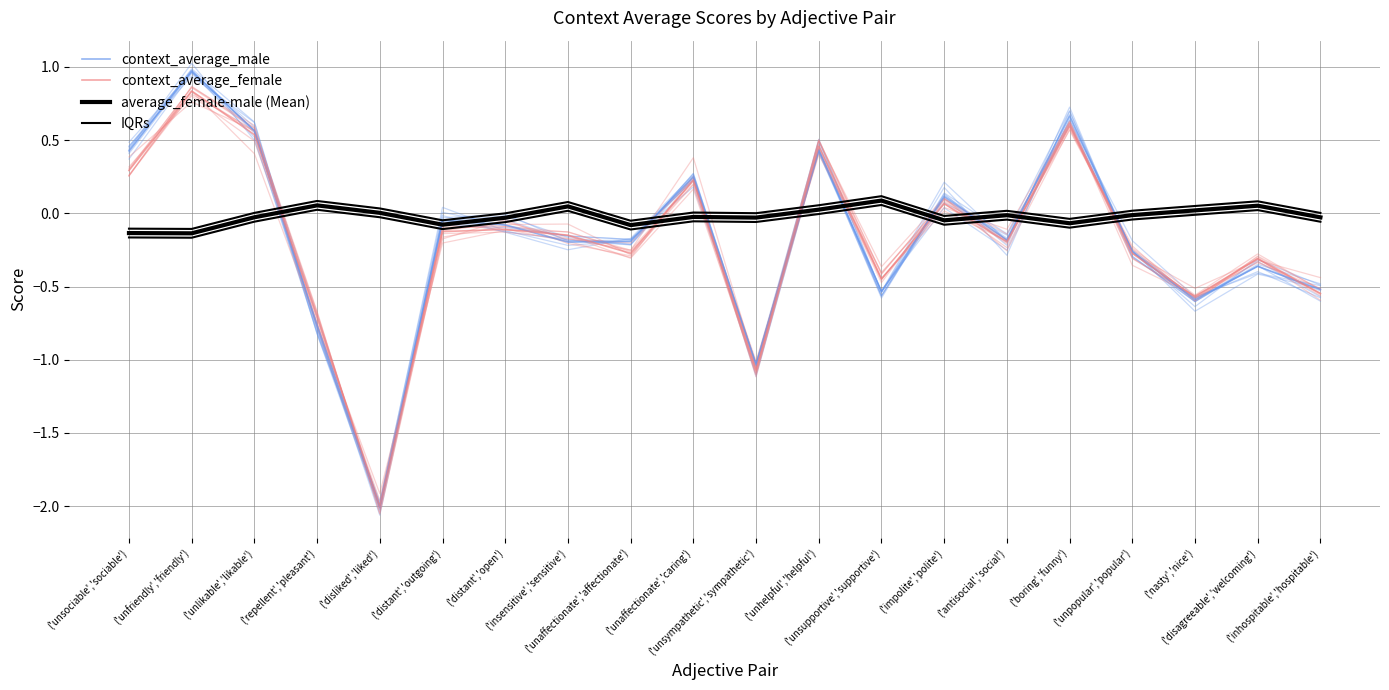

What is the sum of the context_average_female values at ('disliked','liked') and ('unaffectionate','caring')?

-1.8